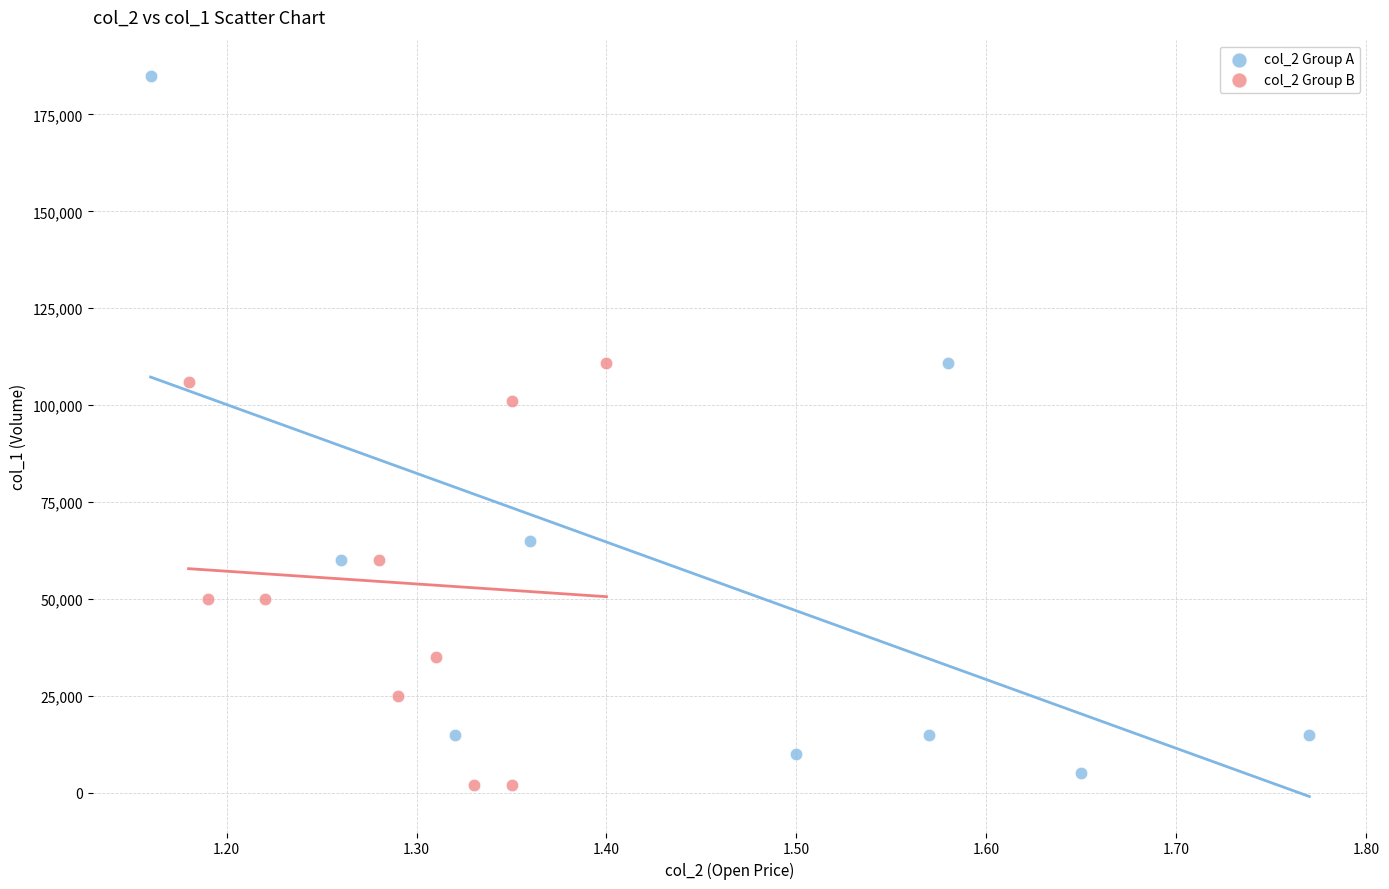

Which series has the largest Y range (max minus min)?

col_2 Group A